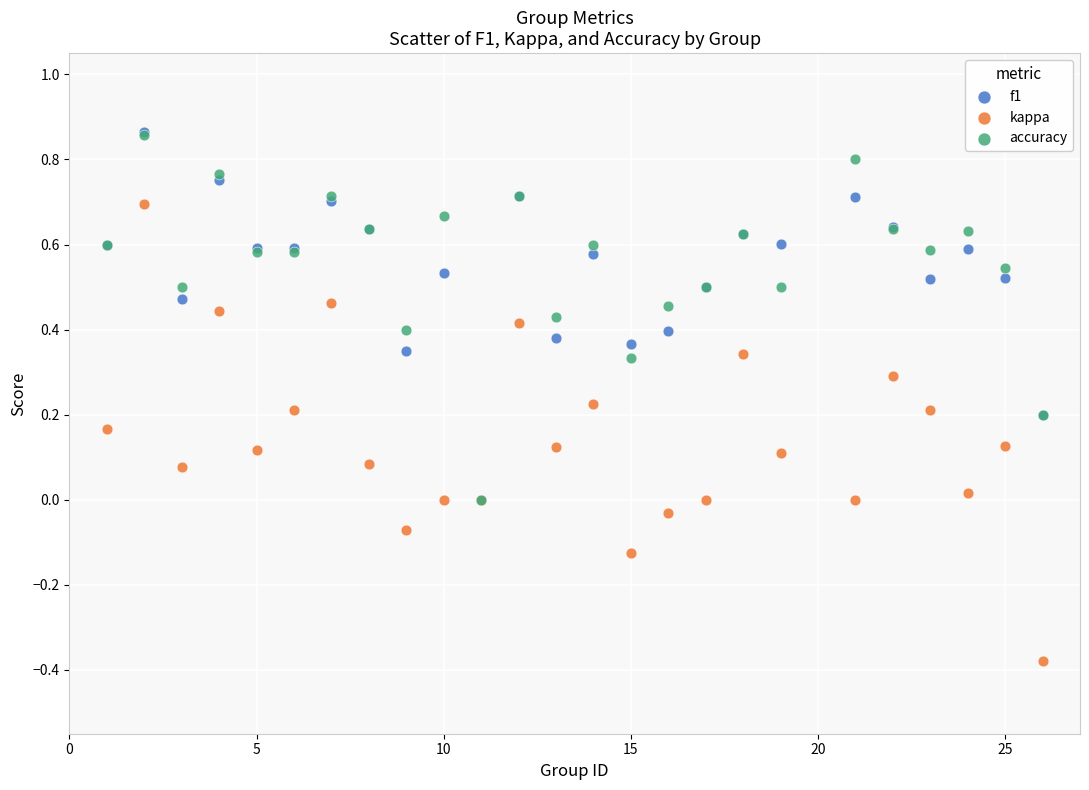

What are all the series names shown in the legend?

f1, kappa, accuracy